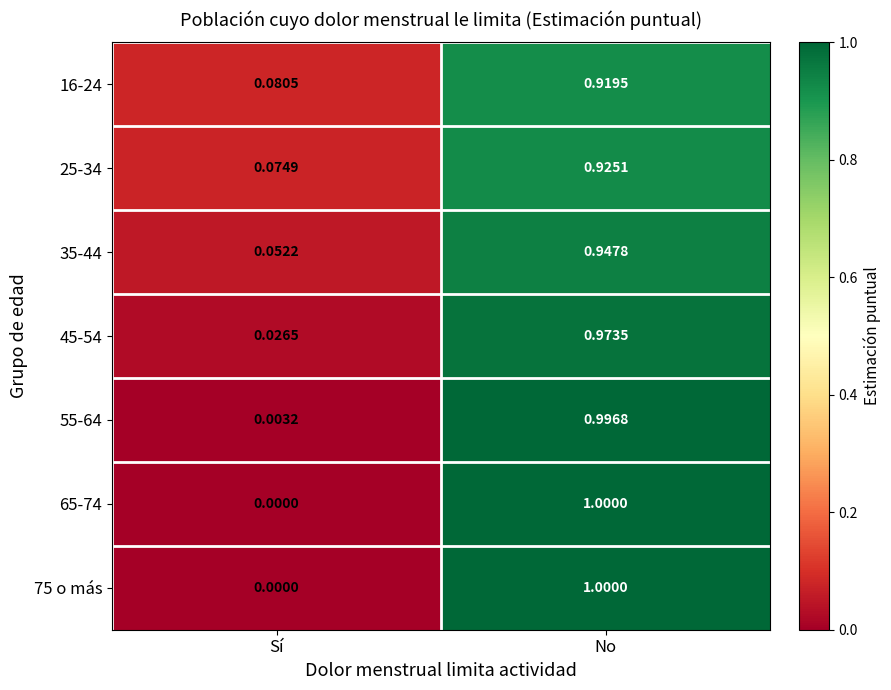

Which category has the highest value across all series?

No